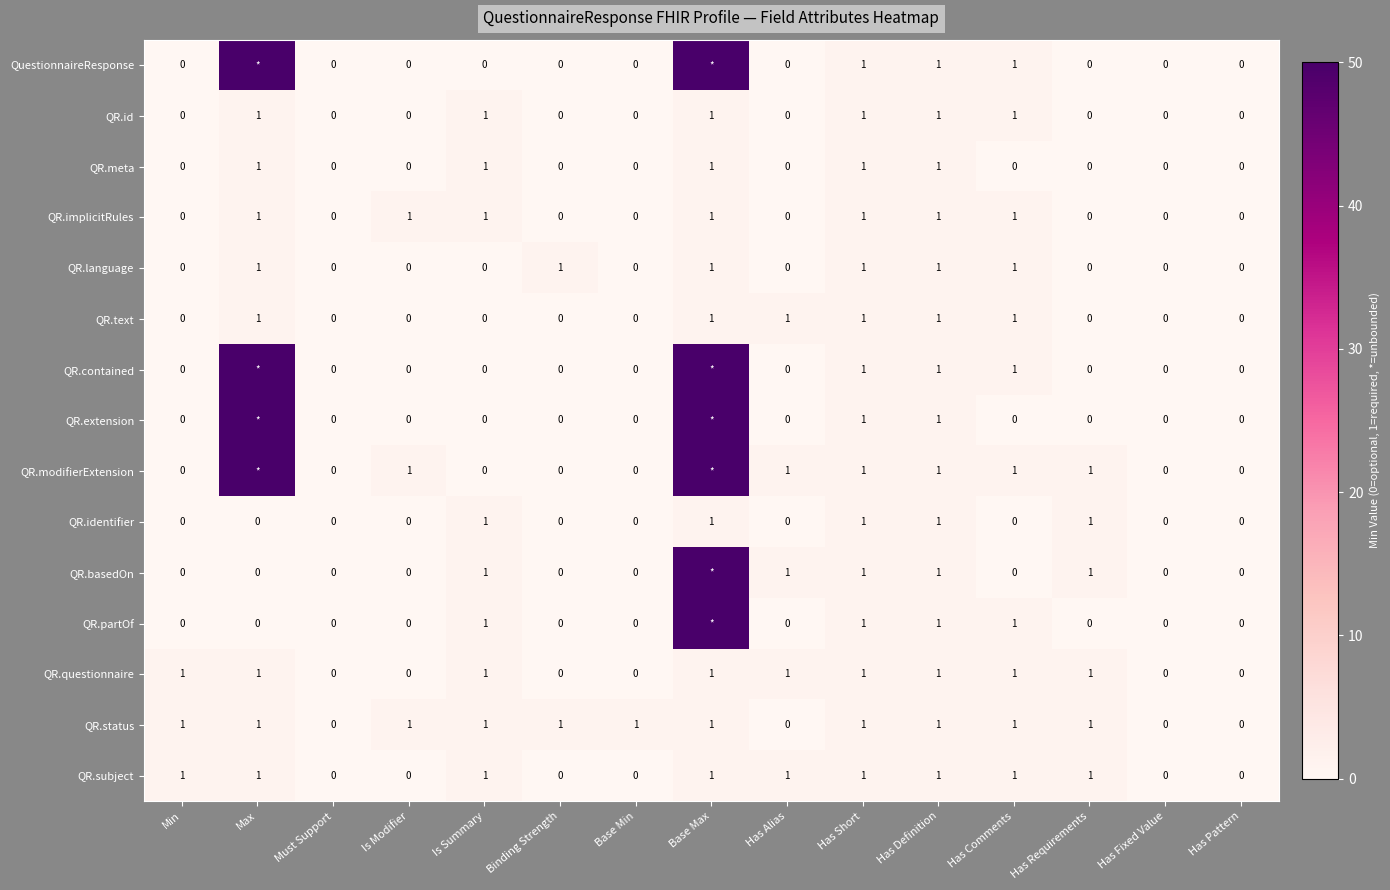

What is the difference between the QR.language values at Is Modifier and Has Definition?

1